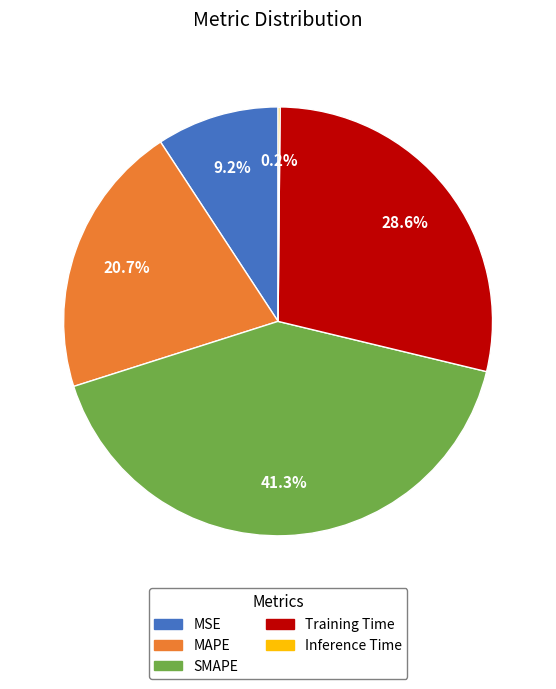

Is it true that MAPE is 29% of the pie?

False